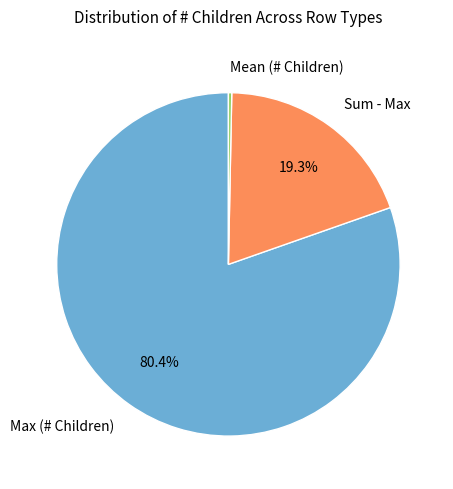

What is the total percentage of Sum - Max and Max (# Children)?

99.7%